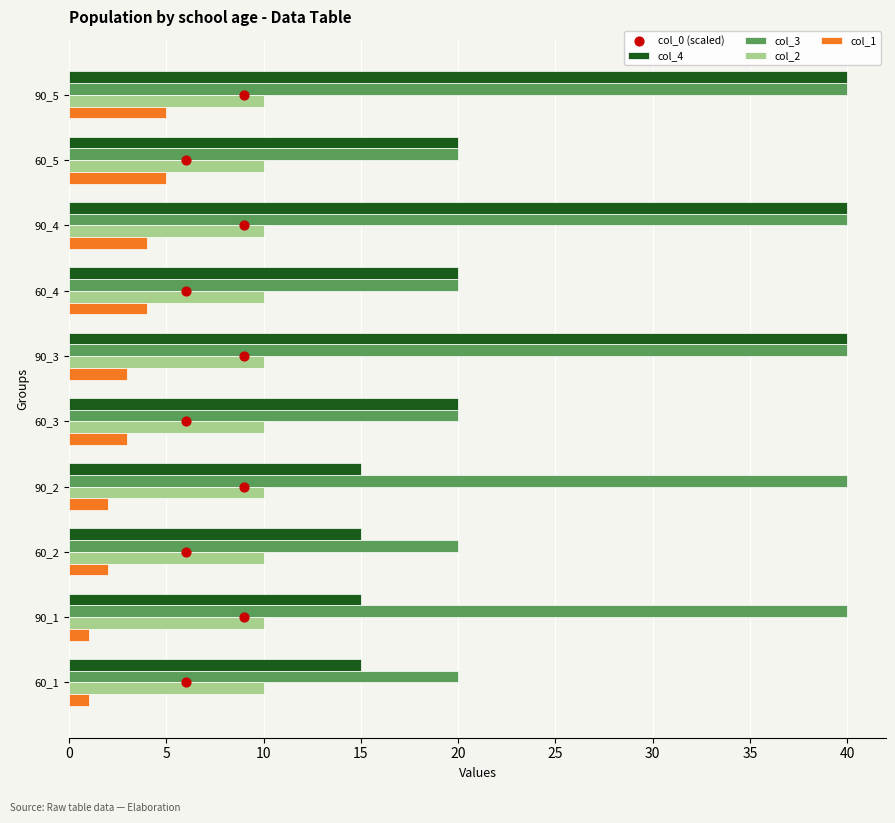

What are all the series names shown in the legend?

col_4, col_3, col_2, col_1, col_0 (scaled)